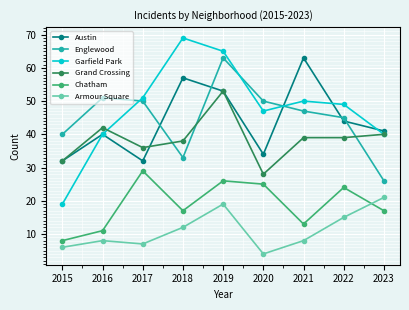

At which category does the chart reach its peak across all series?

2018